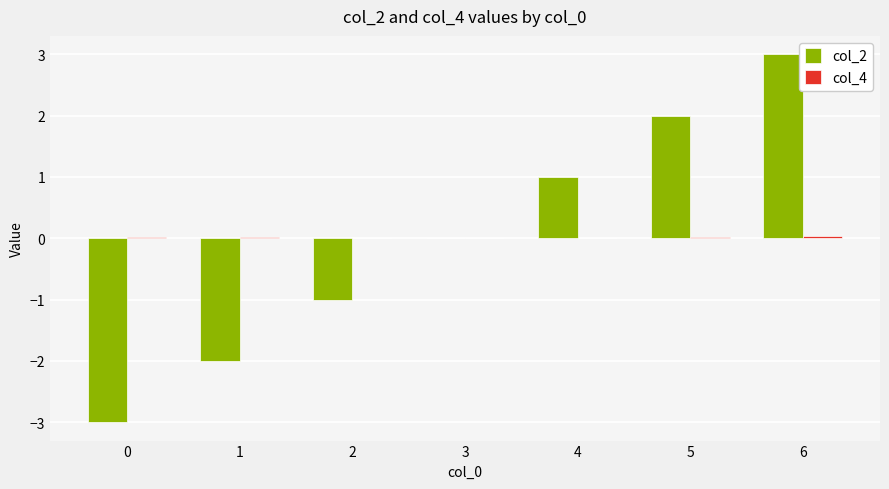

The value of col_2 at 0 is -1.8. True or false?

False